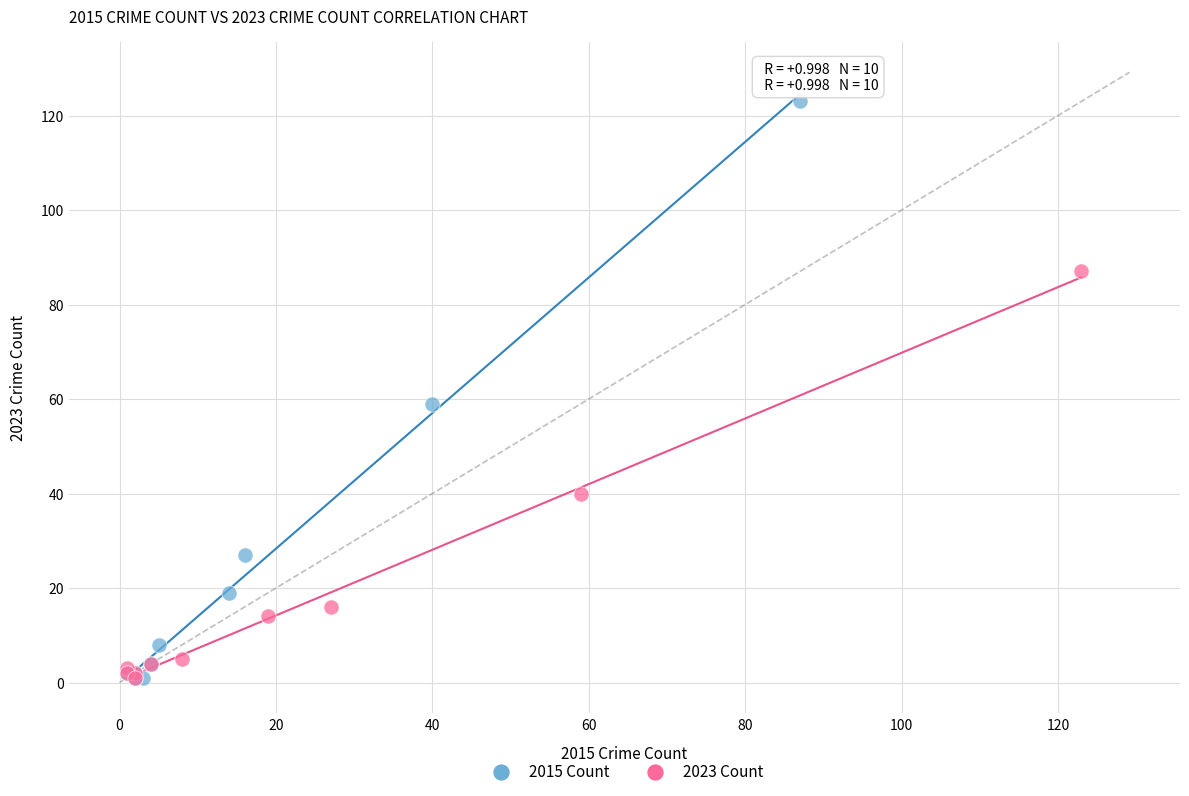

Which series contains the highest Y value?

2015 Count